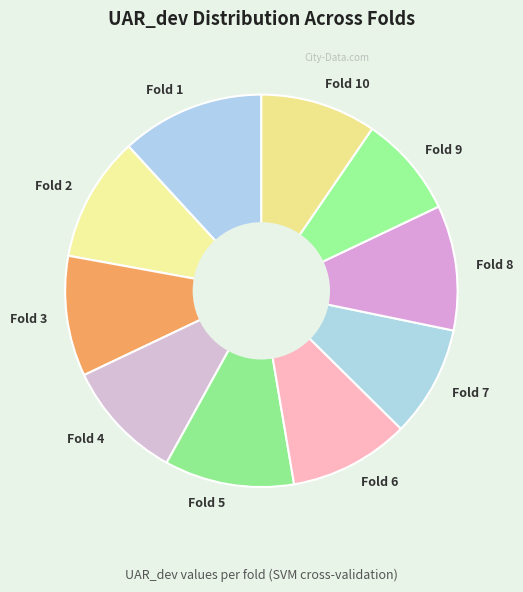

Which has a higher value, Fold 6 or Fold 1?

Fold 1